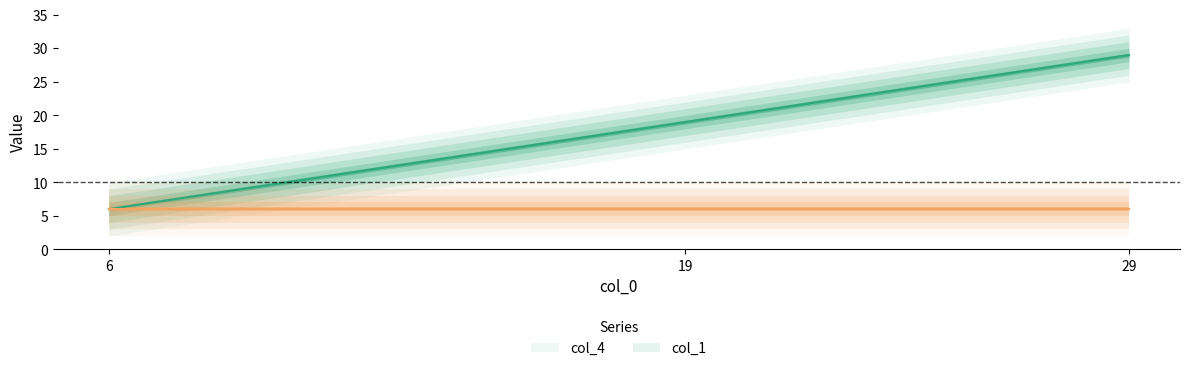

True or false: the data shows 6 at 6.

True